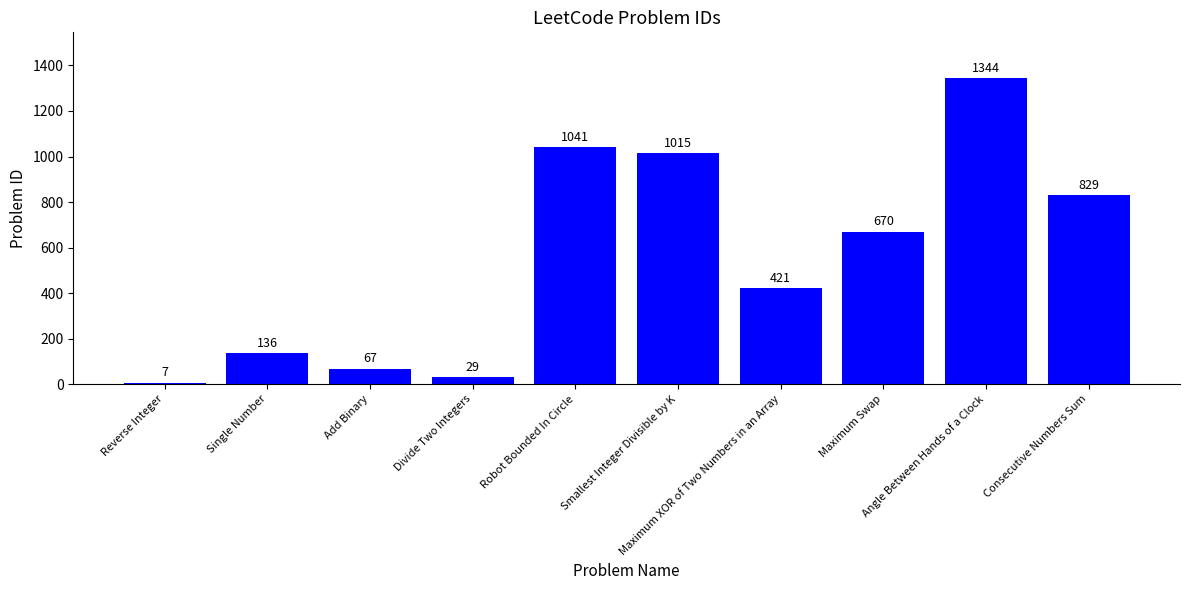

The value at Robot Bounded In Circle is 1041. True or false?

True